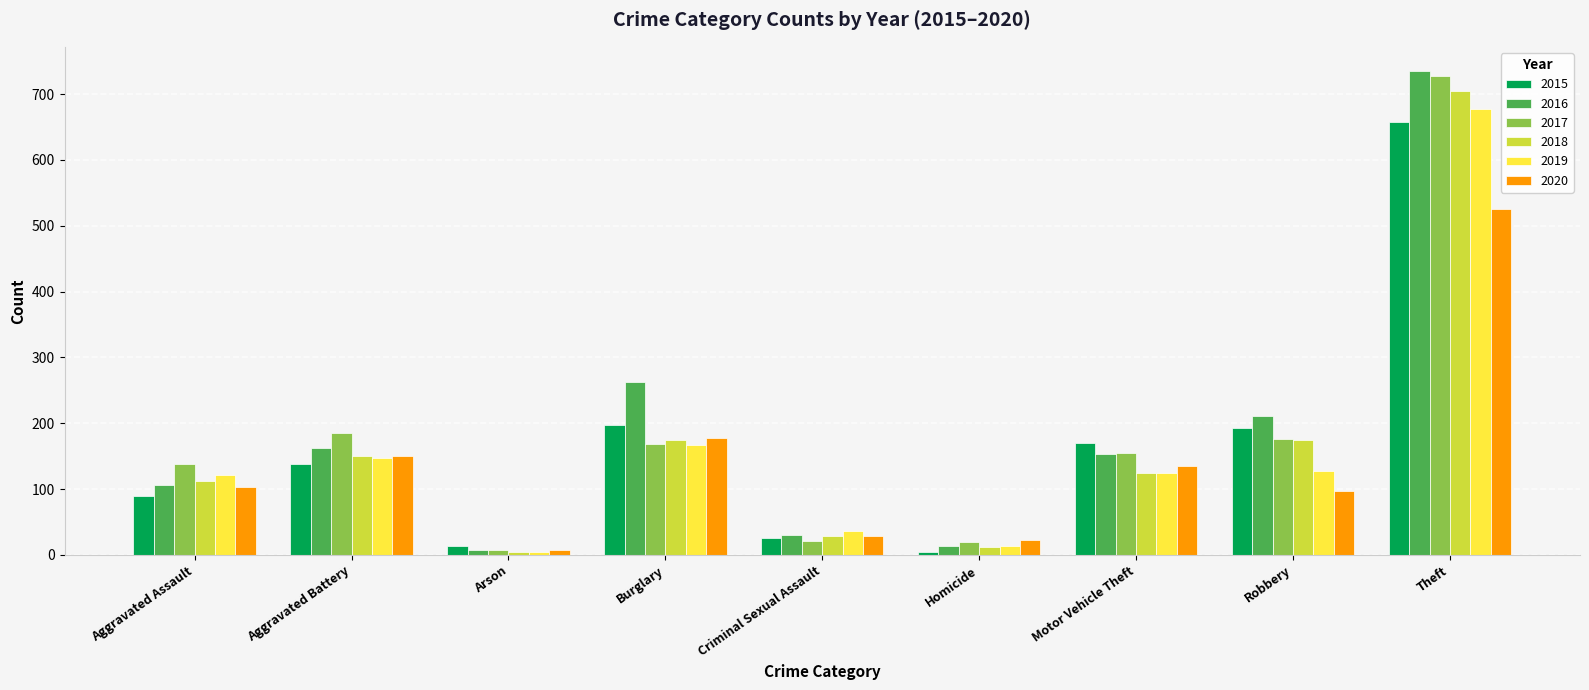

Count the number of categories in the chart.

9